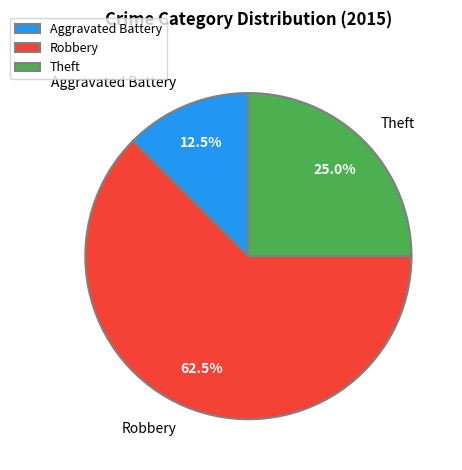

To the nearest percent, what is the difference between the largest and smallest slice percentages?

50%